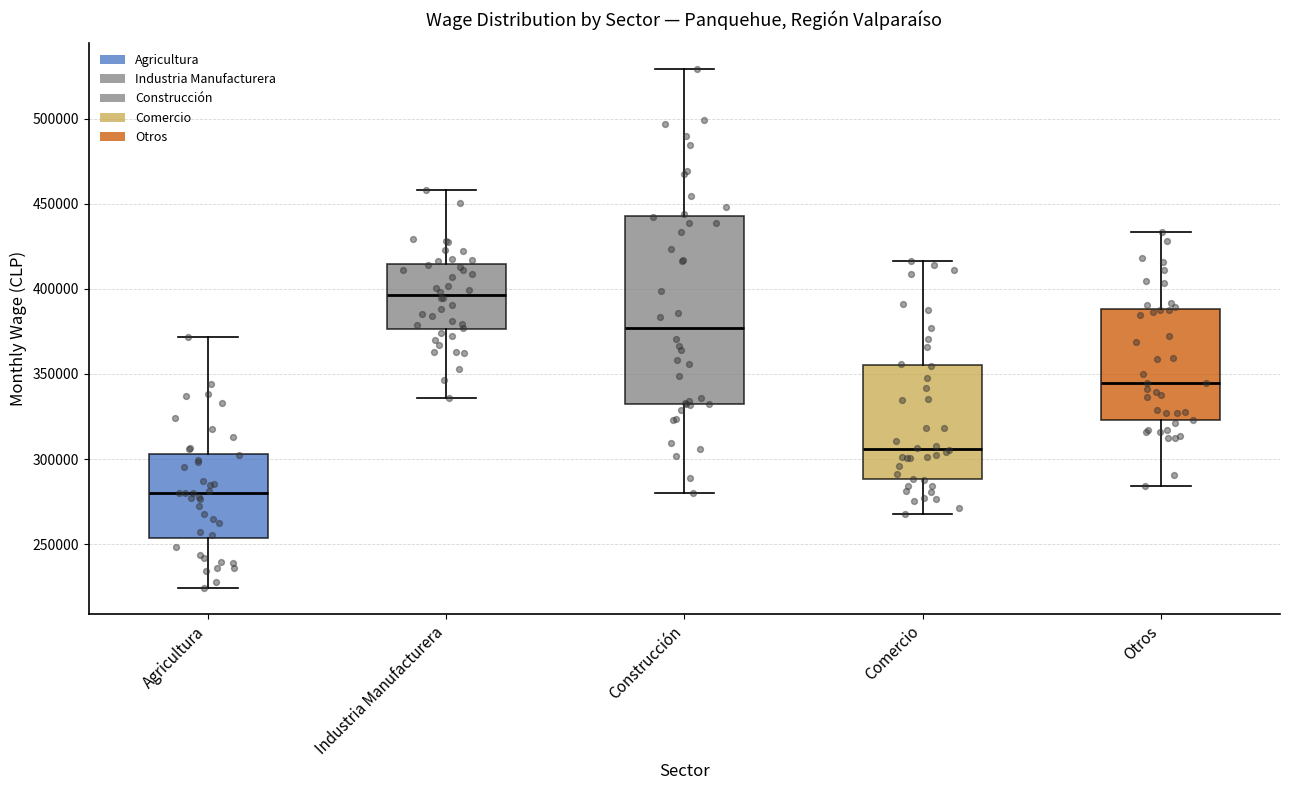

Where does the lower whisker of the box for Comercio end on the y-axis? The values are not printed on the chart, so give them approximately, as read against the axis.

270000